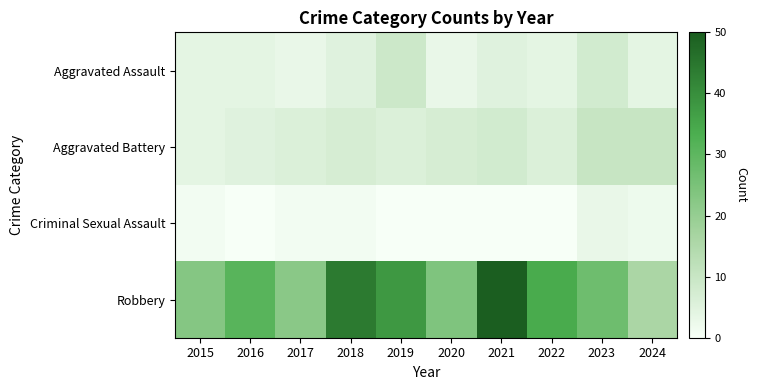

Reading left to right, list all the values displayed in this chart.

Aggravated Assault: 2015=4	2016=4	2017=3	2018=5	2019=9	2020=3	2021=5	2022=4	2023=8	2024=4
Aggravated Battery: 2015=4	2016=5	2017=6	2018=7	2019=6	2020=7	2021=8	2022=6	2023=10	2024=10
Criminal Sexual Assault: 2015=1	2016=0	2017=1	2018=1	2019=0	2020=0	2021=0	2022=0	2023=3	2024=2
Robbery: 2015=23	2016=31	2017=22	2018=44	2019=38	2020=24	2021=50	2022=34	2023=27	2024=16